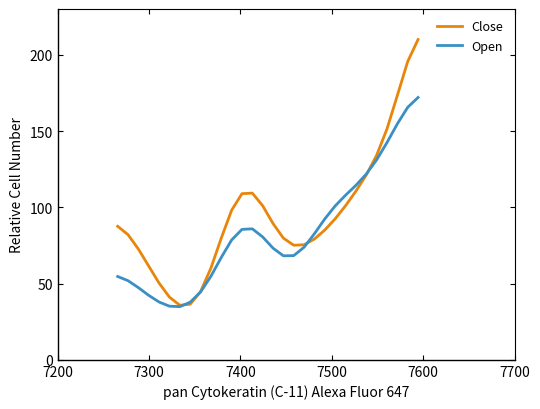

What is the maximum value shown in the chart?

210.0